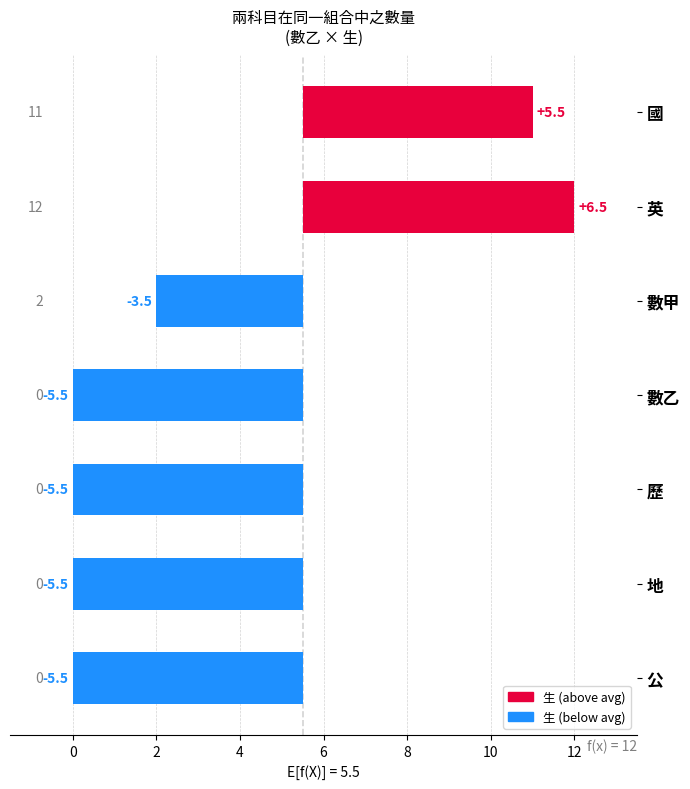

How many distinct data groups are displayed?

1